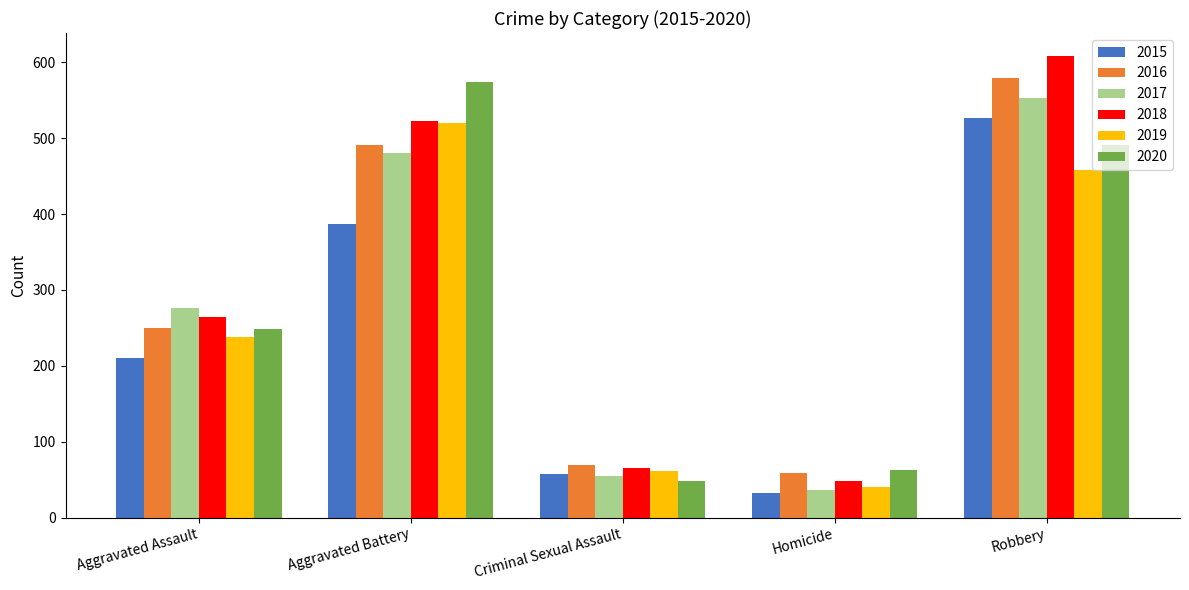

Where is 2017 nearest to the value 295?

Aggravated Assault